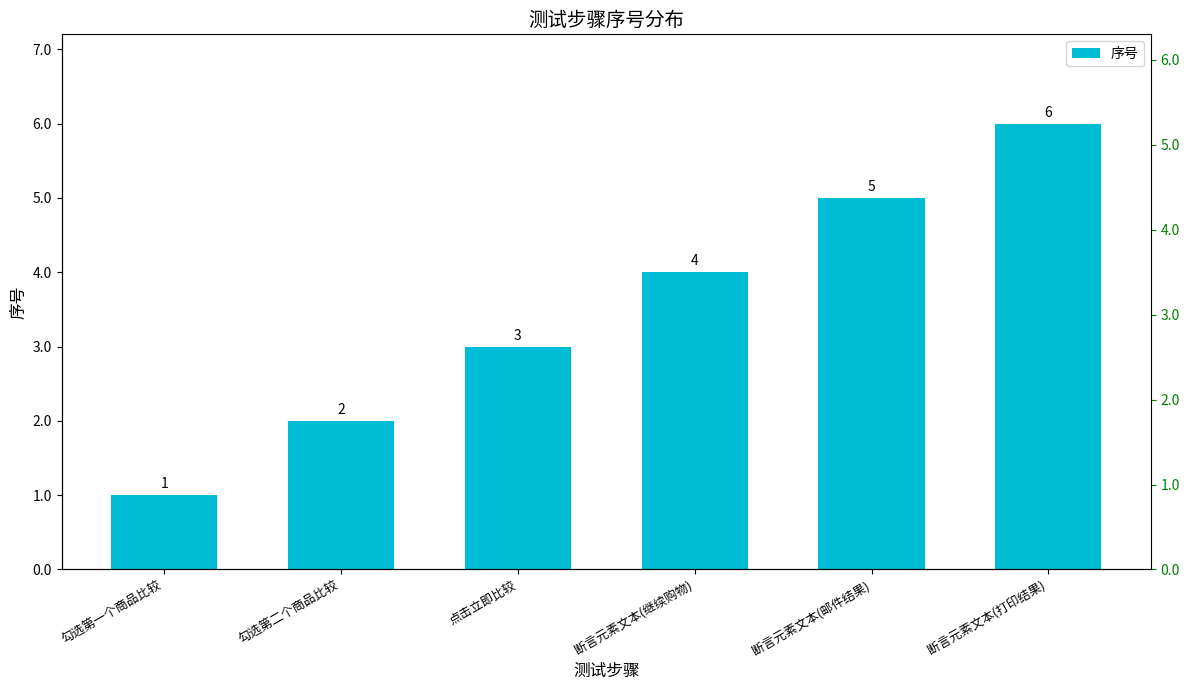

How many distinct data groups are displayed?

1